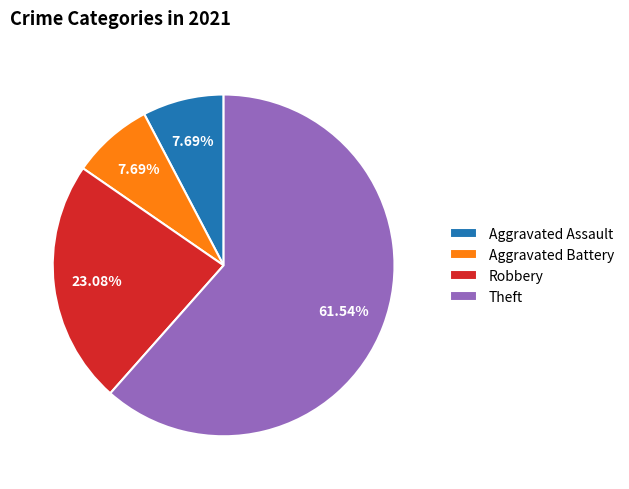

What is the majority slice?

Theft